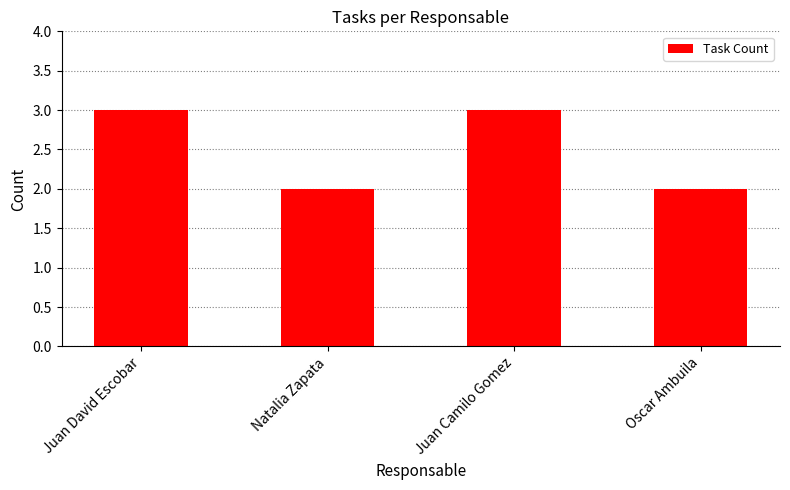

Reading left to right, extract all data points from this chart.

3	2	3	2